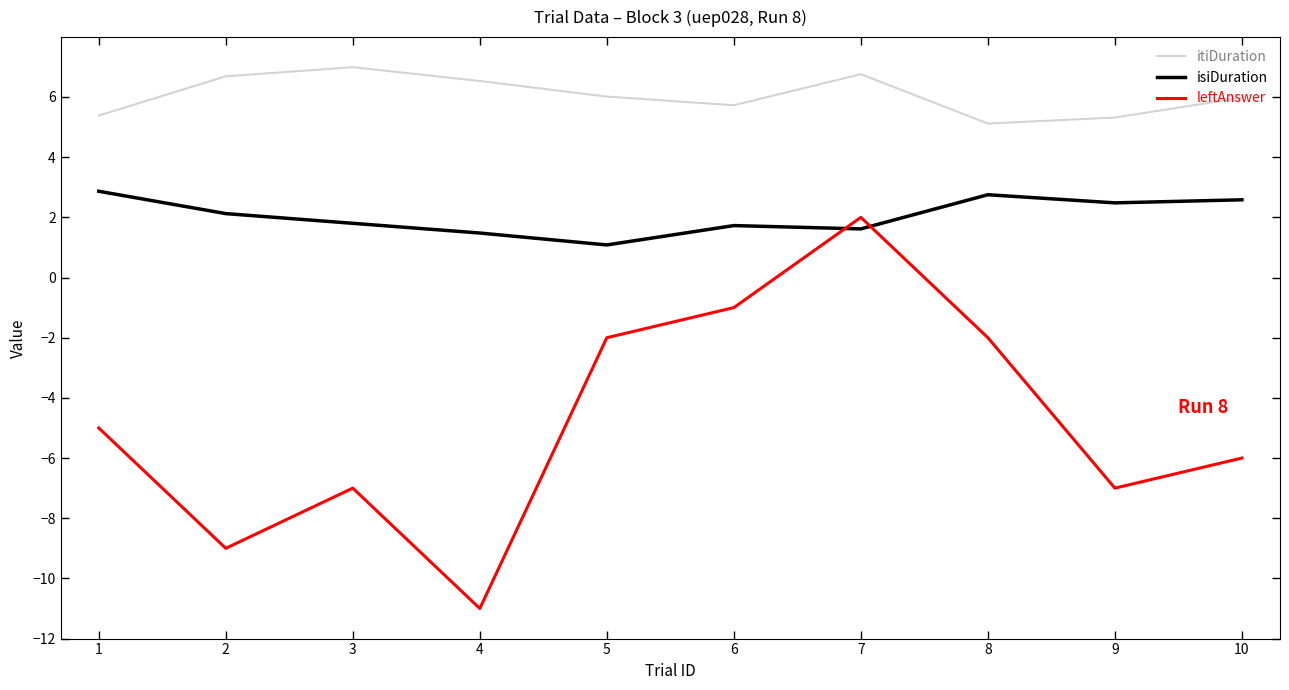

What is the total value across all series at 6?

6.5